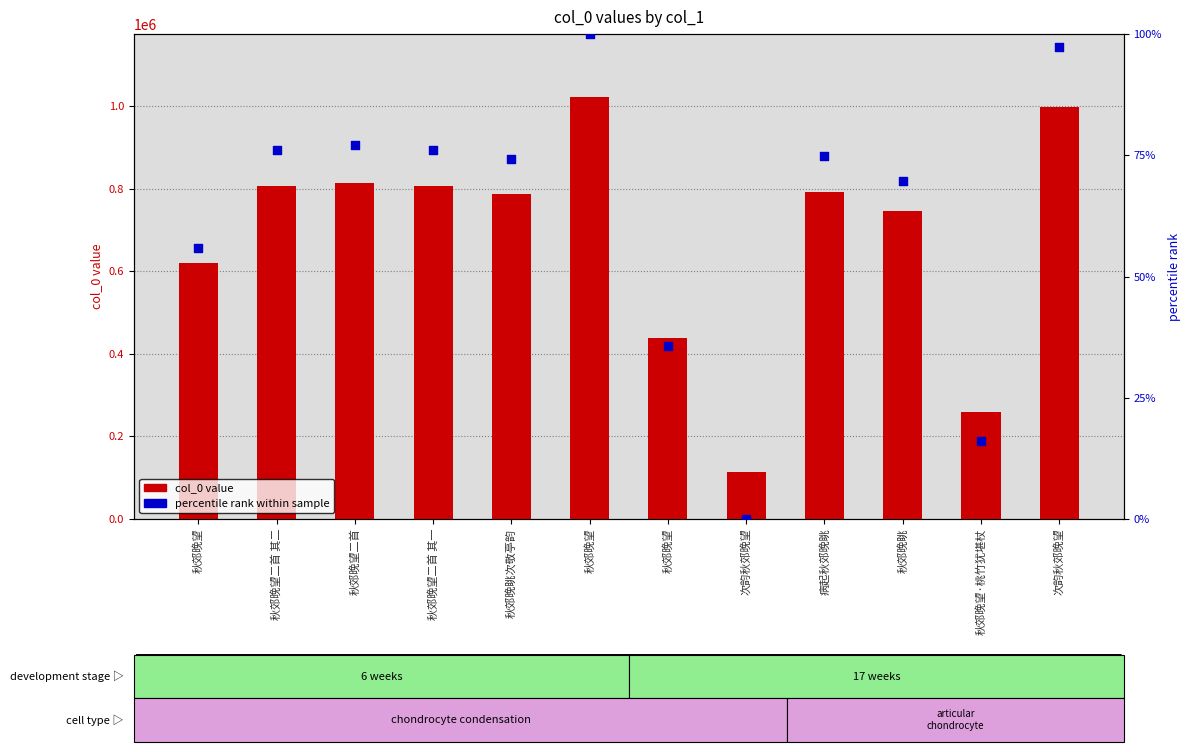

Which series has the widest spread of Y values?

col_0 value